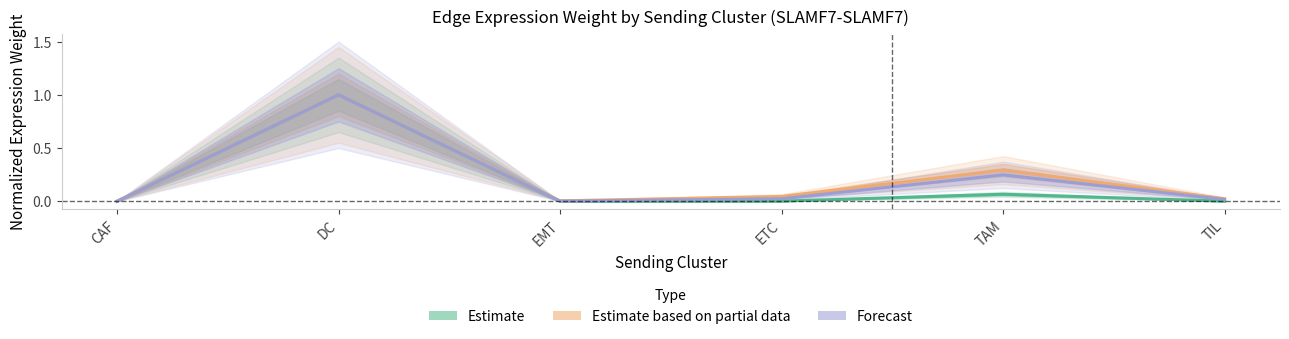

Is it true that Forecast equals 0.2 at TAM?

False